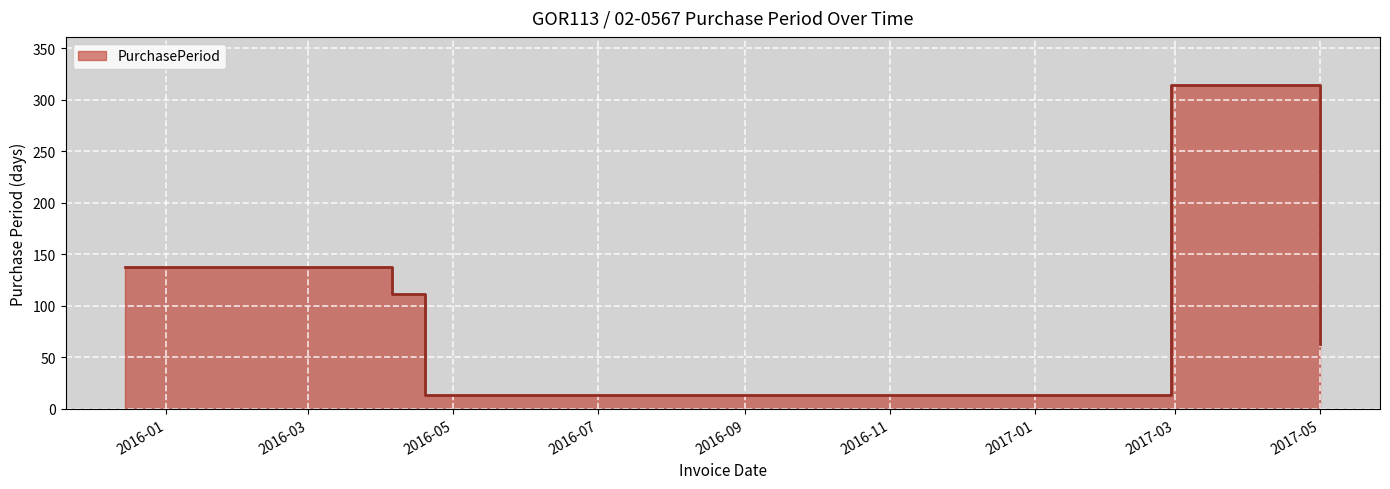

Is it true that the value at 2015-12-15 is 138?

True